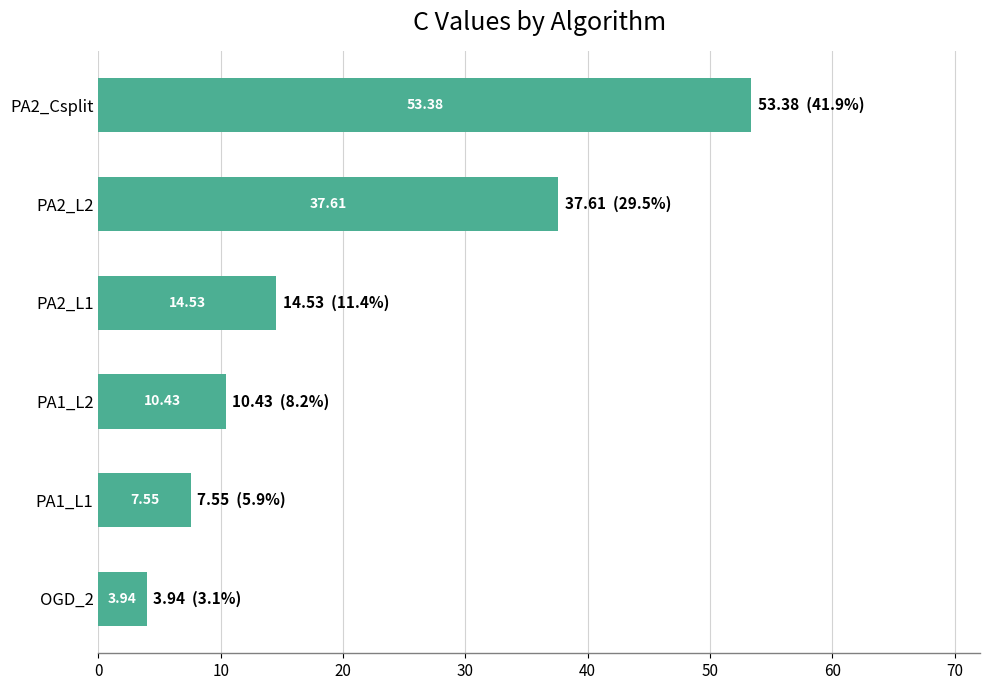

How many values exceed 14?

3